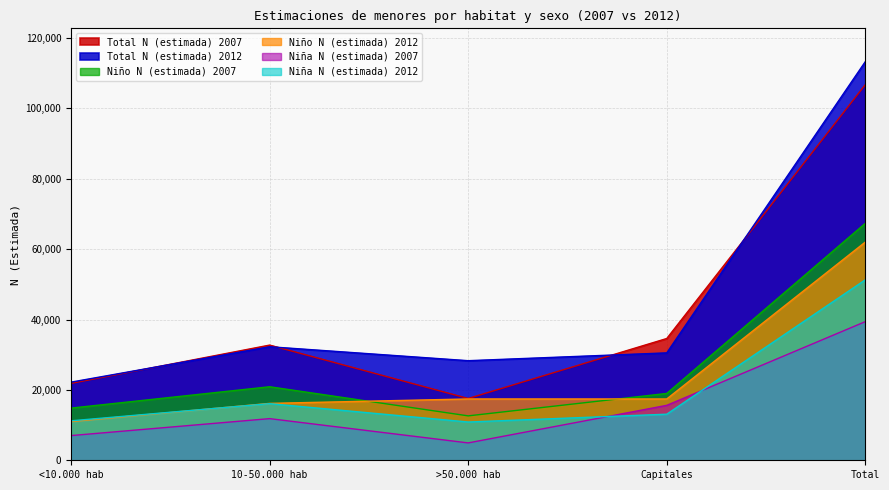

Which category has the lowest value across all series?

>50.000 hab